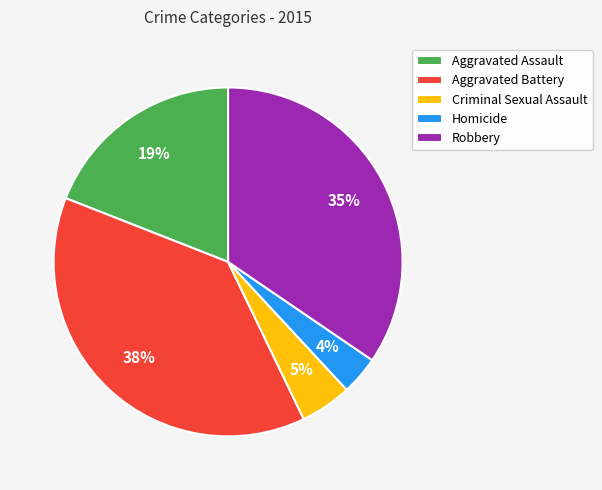

What percentage is the Aggravated Battery slice, to the nearest percent?

38%